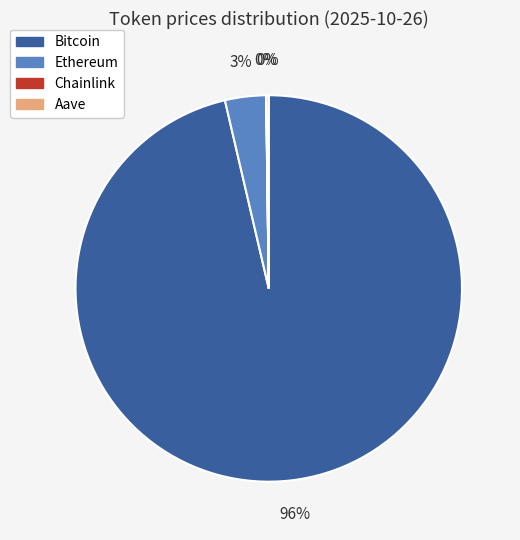

Is there a majority slice in this chart?

Yes